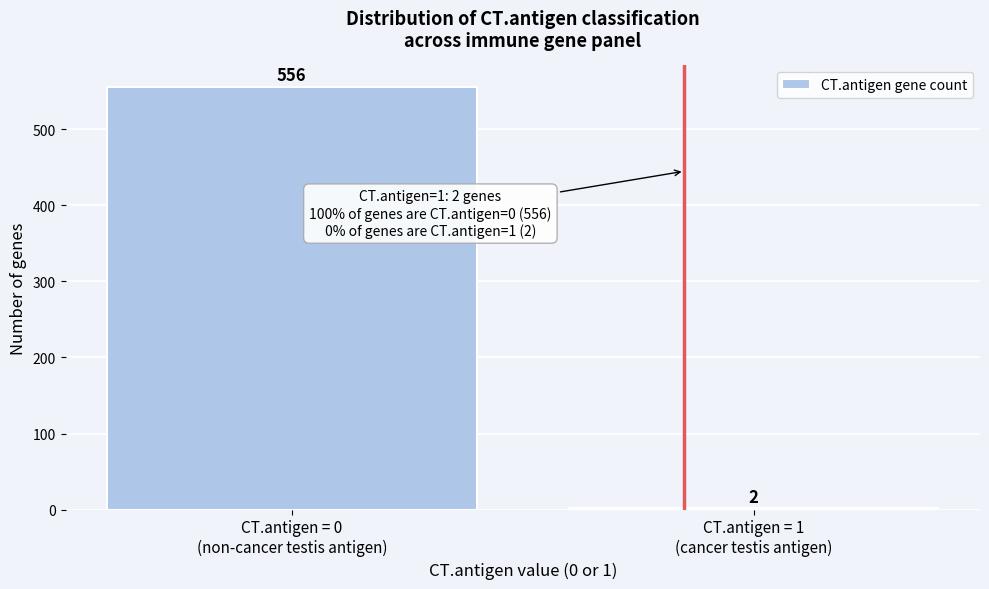

Reading left to right, list all the values displayed in this chart.

556	2